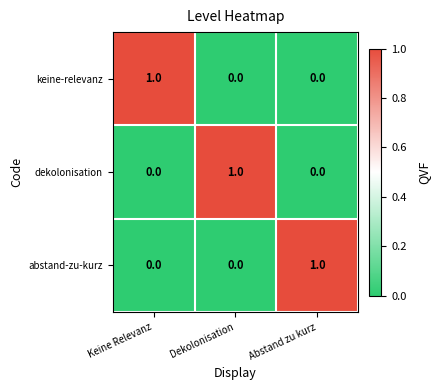

Which category has the highest value in the abstand-zu-kurz series?

Abstand zu kurz